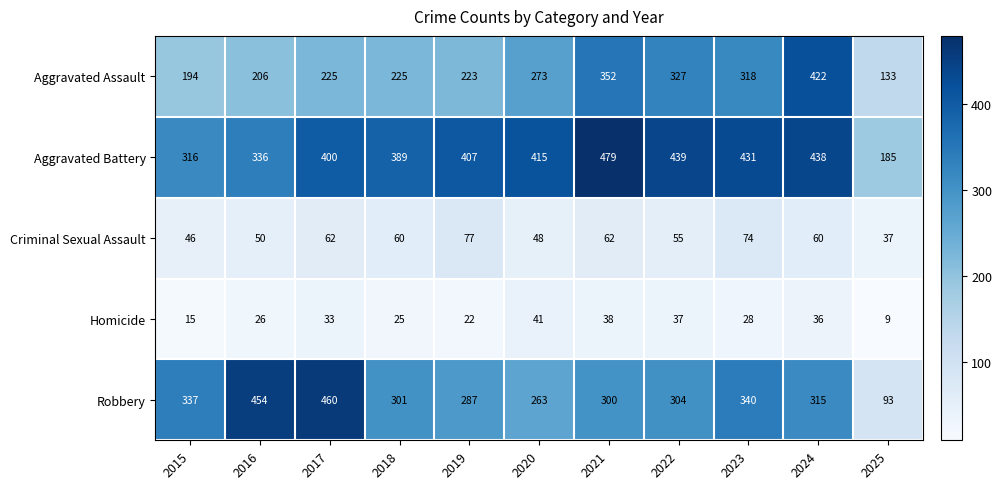

What is the approximate value of Criminal Sexual Assault at 2017, to the nearest 5?

60